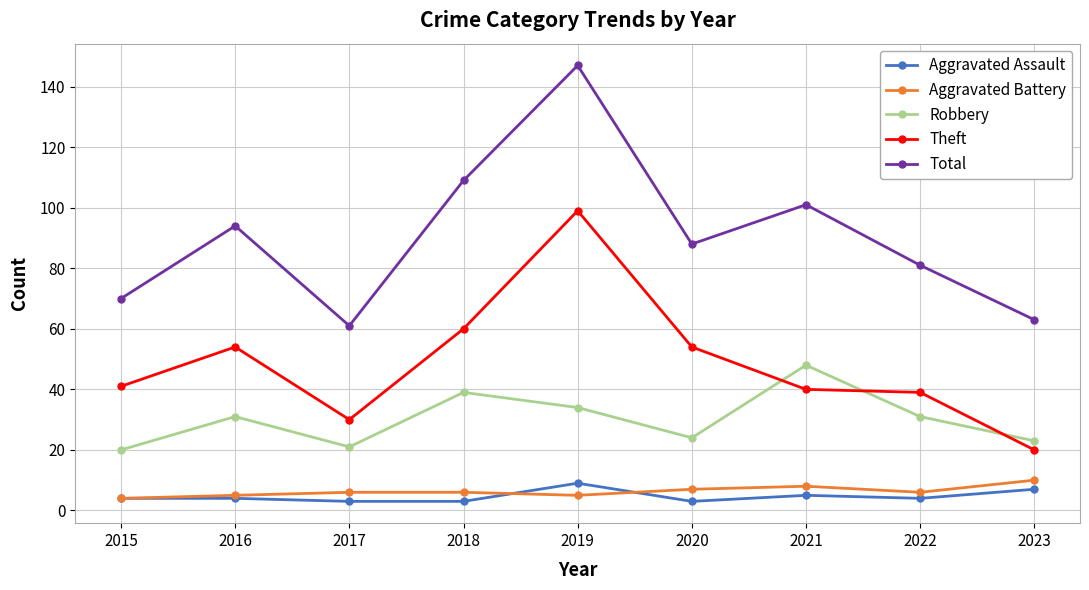

True or false: Aggravated Assault and Theft cross at least once.

False